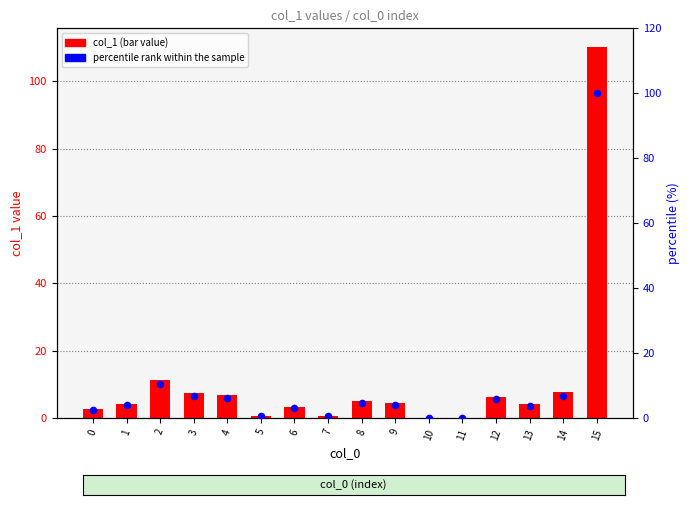

What is the total value across all series at 15?

210.3